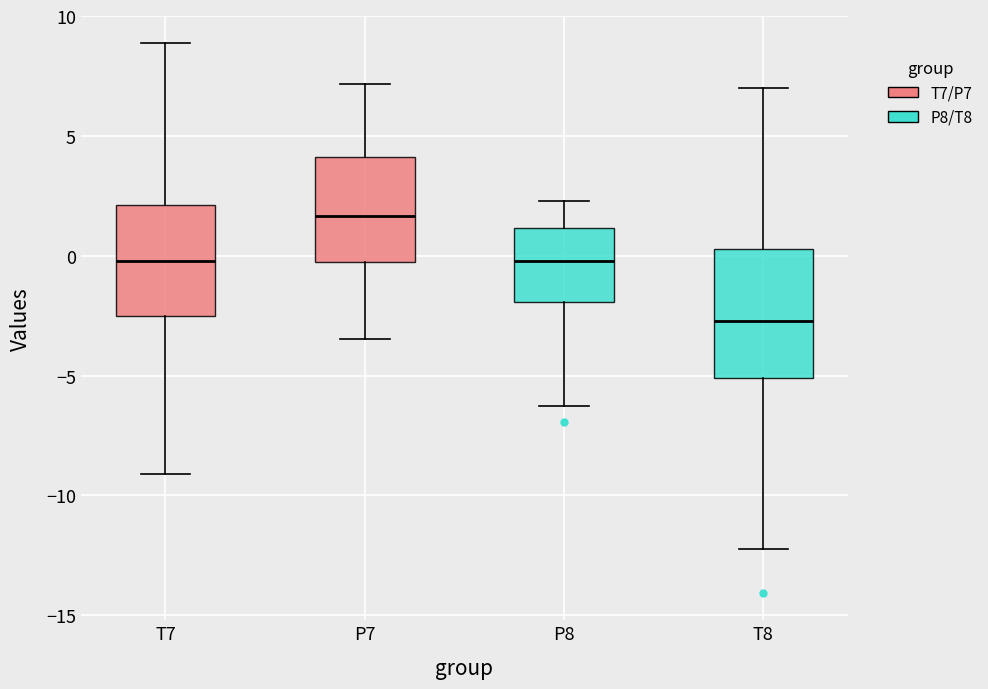

Which box has the lowest median line?

T8